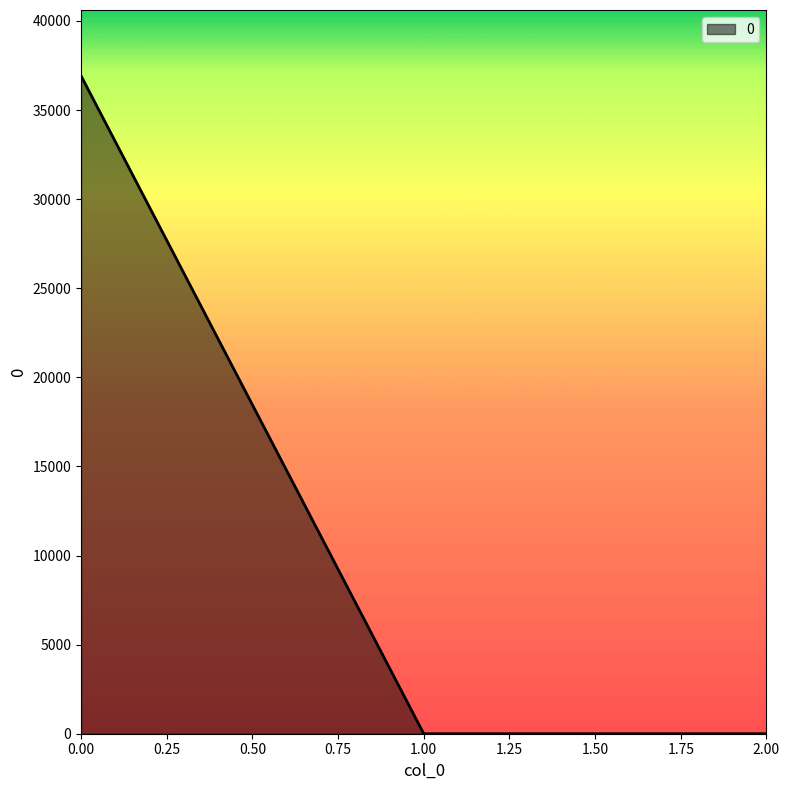

How many lines are shown in the chart?

1